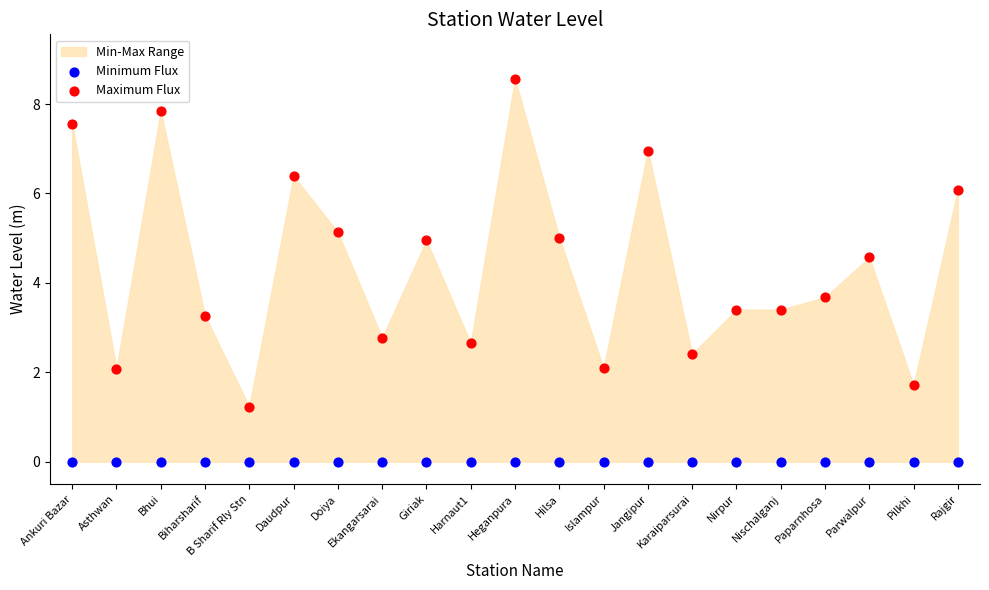

Which series contains the lowest Y value?

Minimum Flux